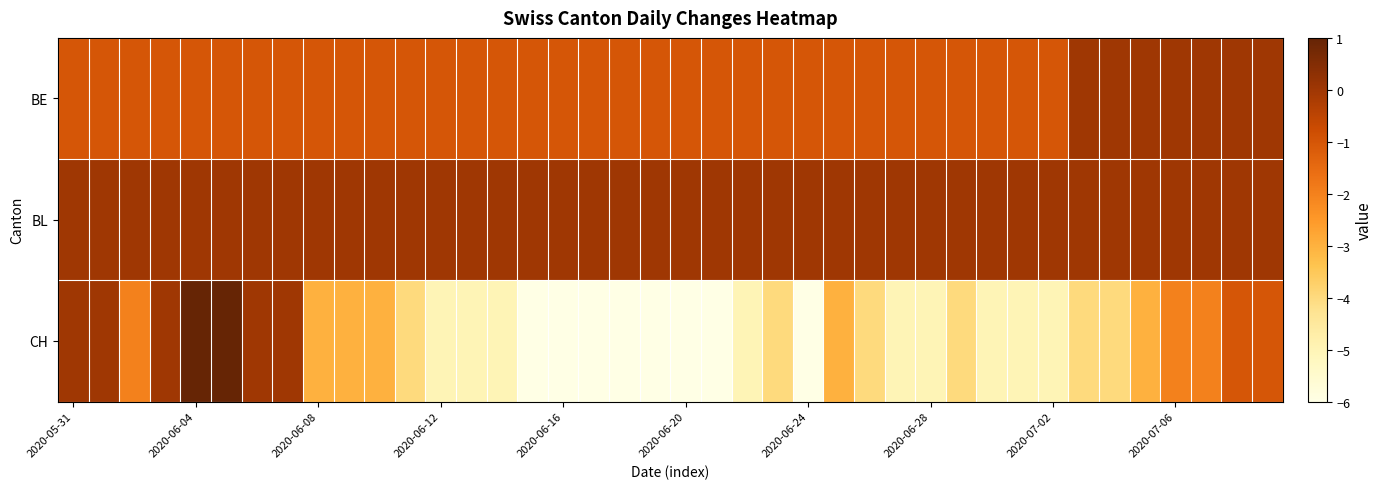

How many series are shown in this chart?

3